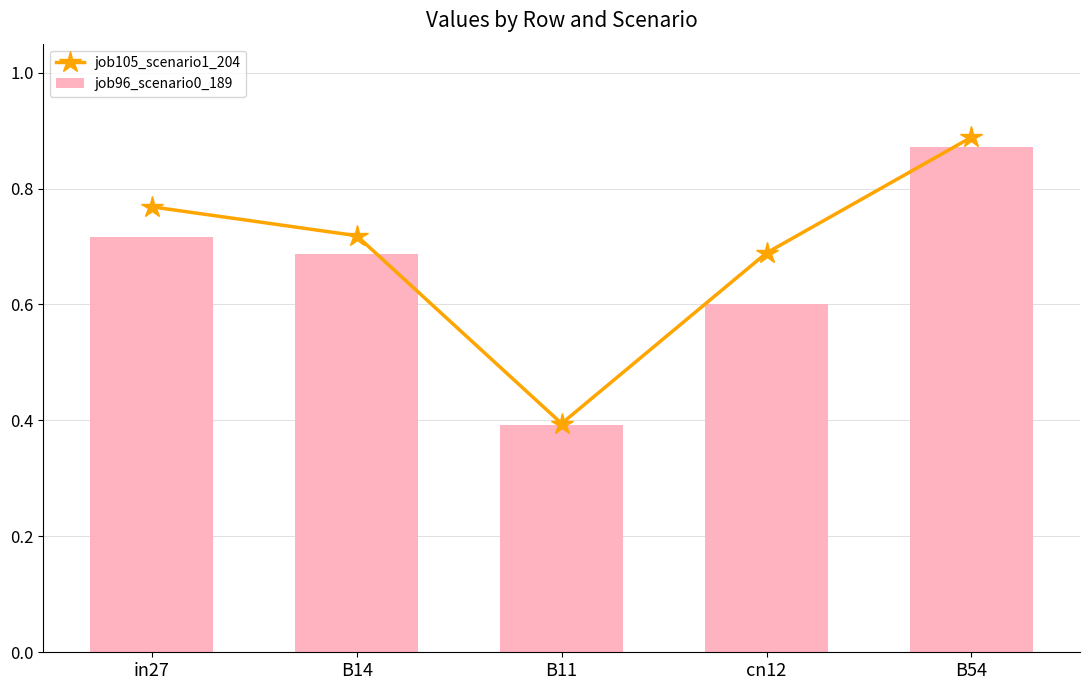

List the series in order of their overall mean, highest first.

job105_scenario1_204, job96_scenario0_189